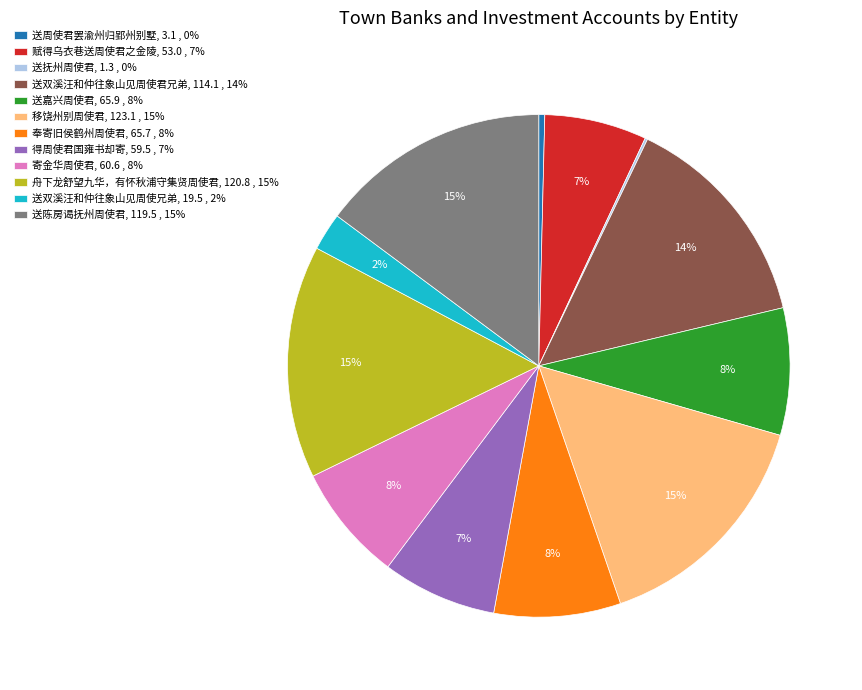

Combined, do 奉寄旧侯鹤州周使君, 65.7 , 8% and 送双溪汪和仲往象山见周使君兄弟, 114.1 , 14% account for over 50%?

No